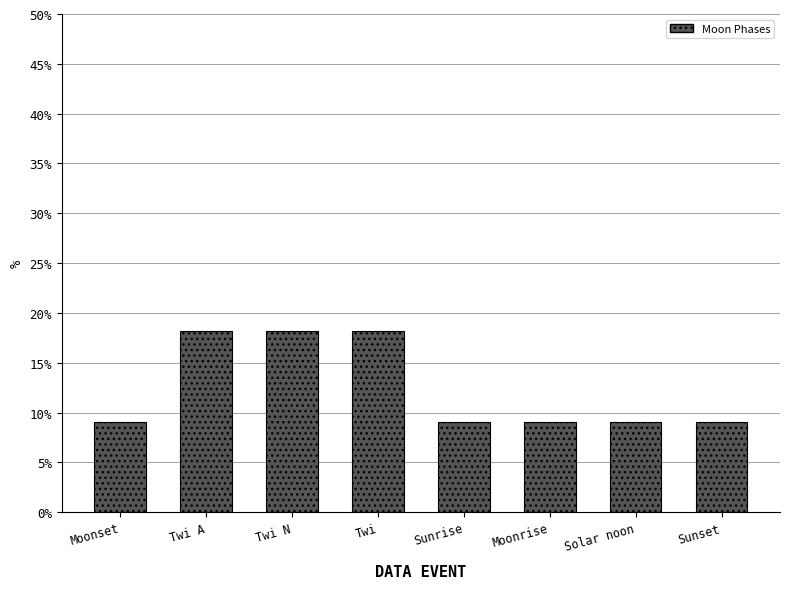

What is the change in value from Twi N to Solar noon?

-9.1